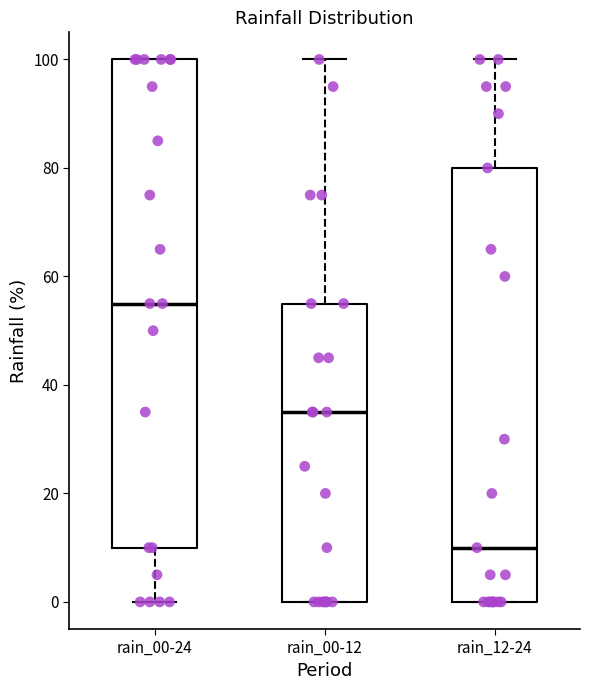

Where does the lower whisker of the box for rain_00-24 end on the y-axis? The values are not printed on the chart, so give them approximately, as read against the axis.

0